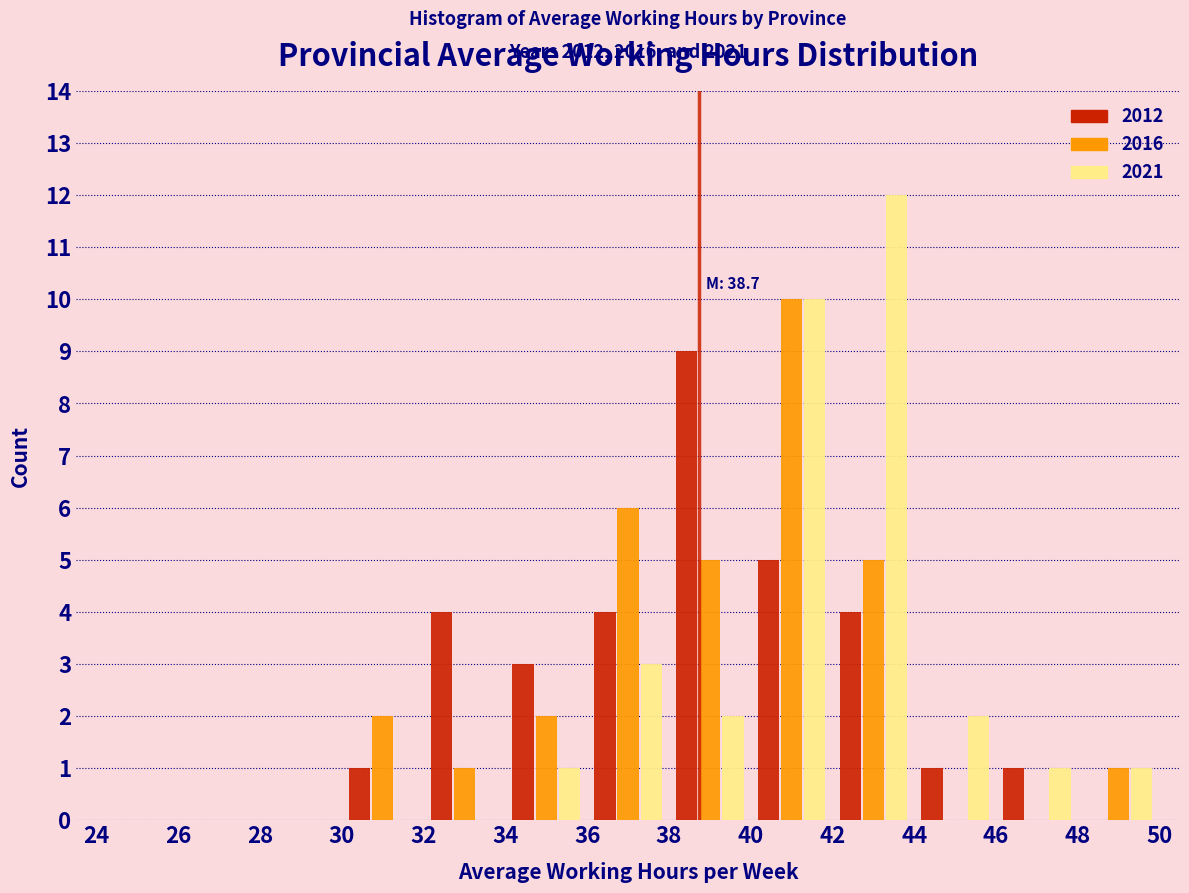

In the 2021 series, which range on the x-axis has the tallest bar?

42 to 44